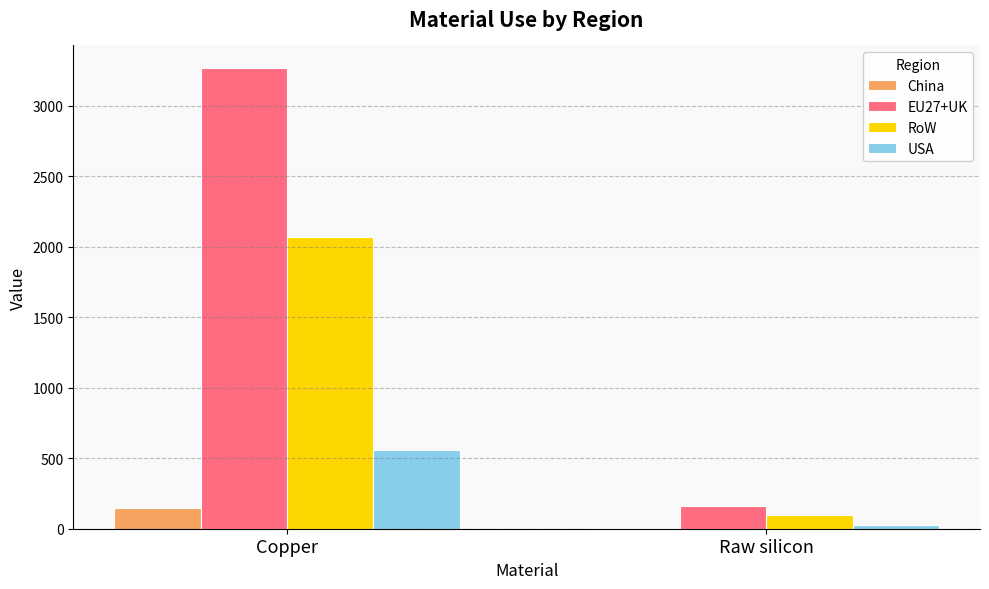

True or false: EU27+UK has a value of 972.0 at Copper.

False